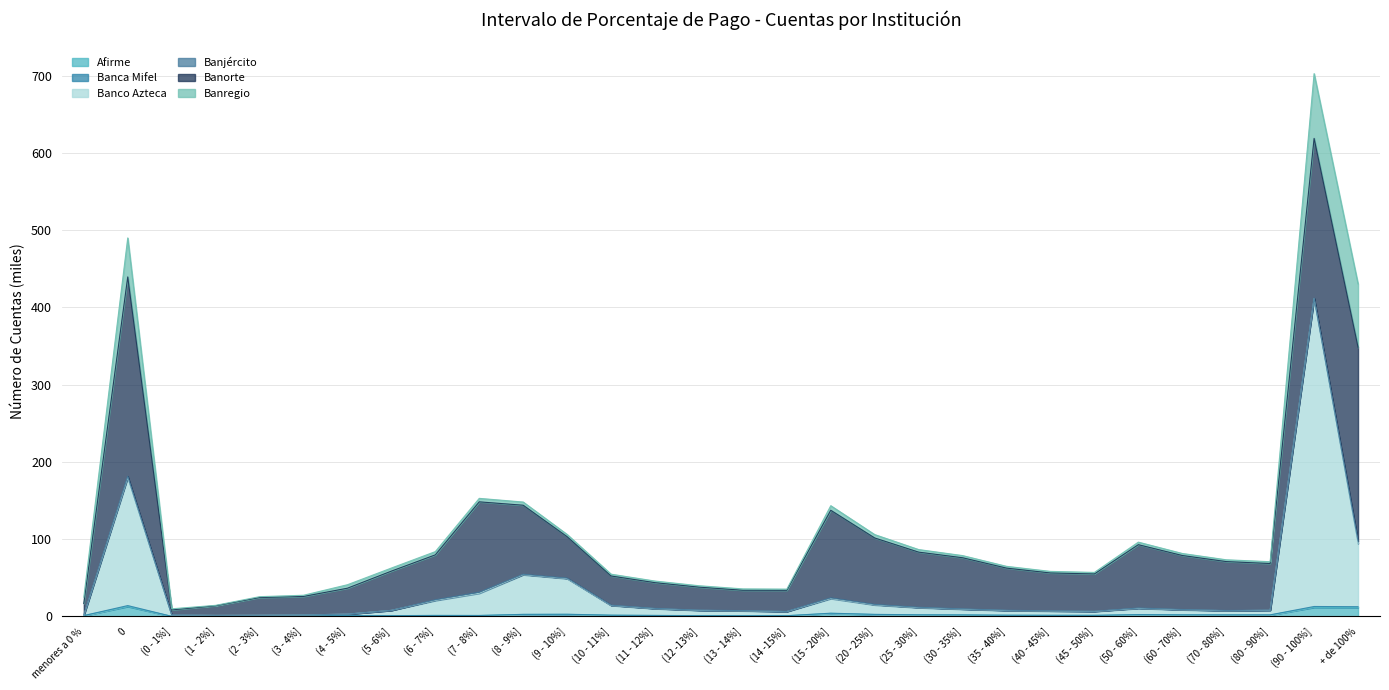

What is the sum of all Afirme values?

72.2